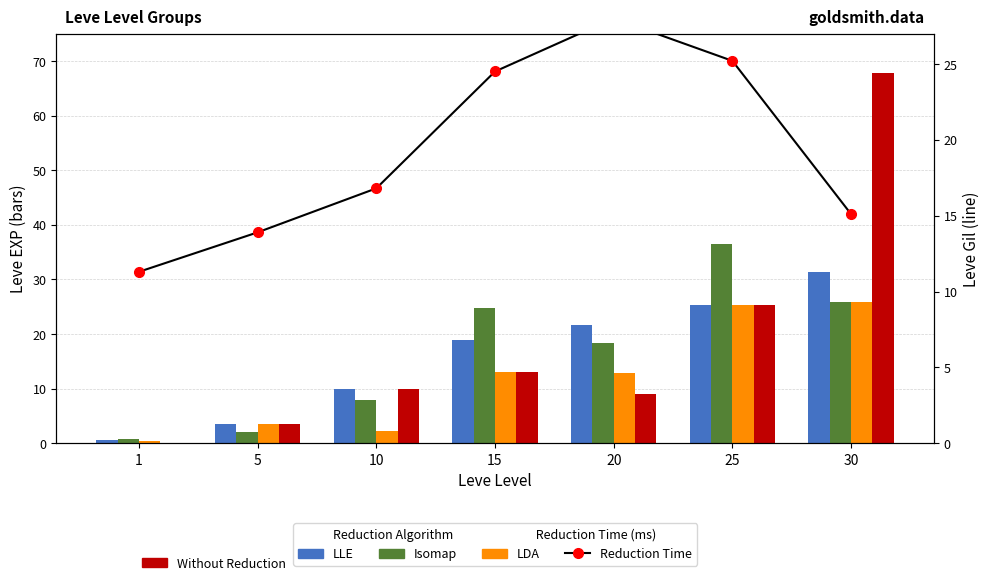

What is the highest value of the Isomap series?

36.4